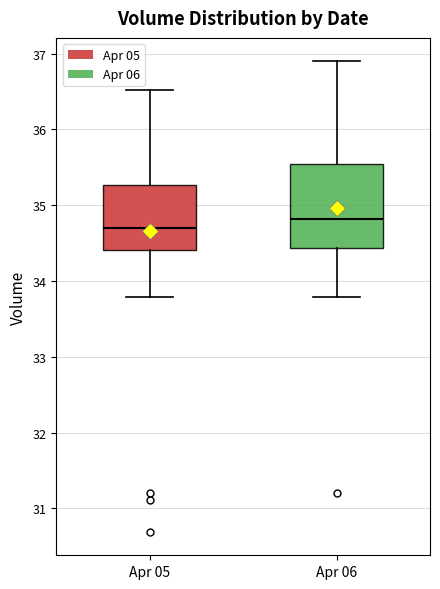

Reading left to right, read every box against the y-axis: the position of its median line, the range the box covers, and the ends of its whiskers. The values are not printed on the chart, so give them approximately, as read against the axis.

Apr 05: median 34.7, box 34.4 to 35.3, whiskers 33.8 to 36.5
Apr 06: median 34.8, box 34.4 to 35.5, whiskers 33.8 to 36.9